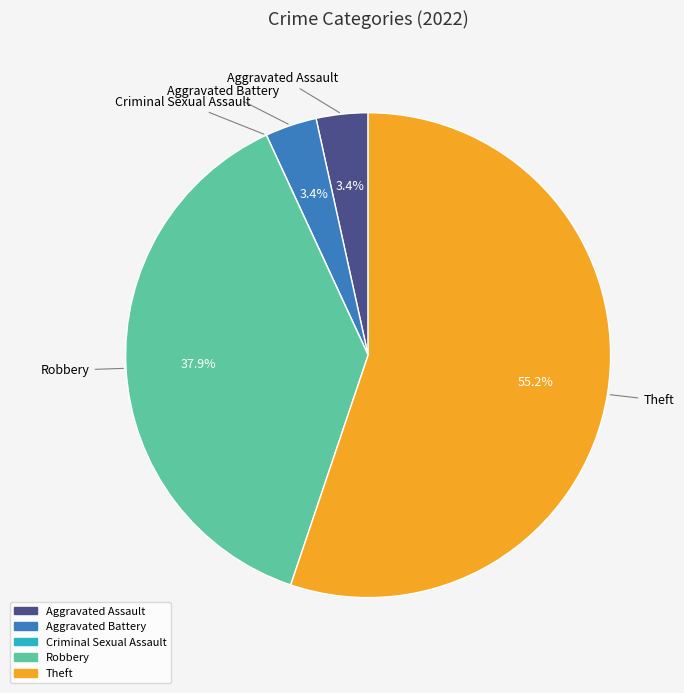

Is it true that Theft is 65% of the pie?

False